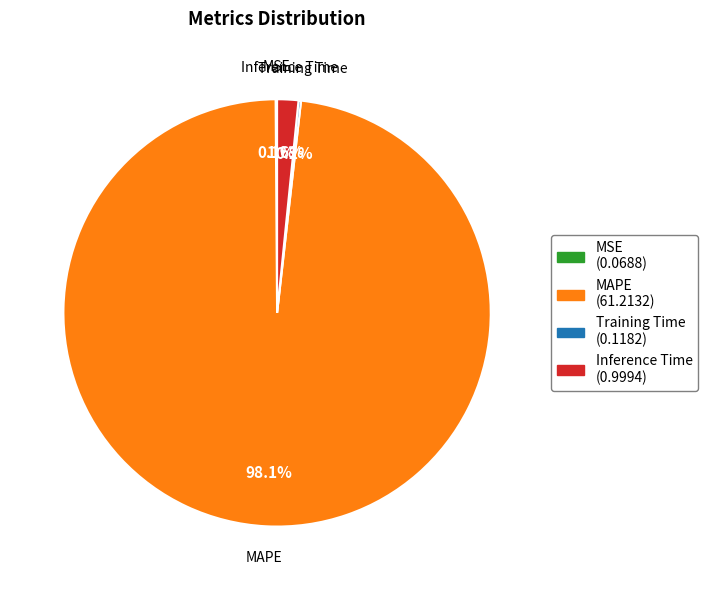

Which has a higher value, MAPE or Inference Time?

MAPE